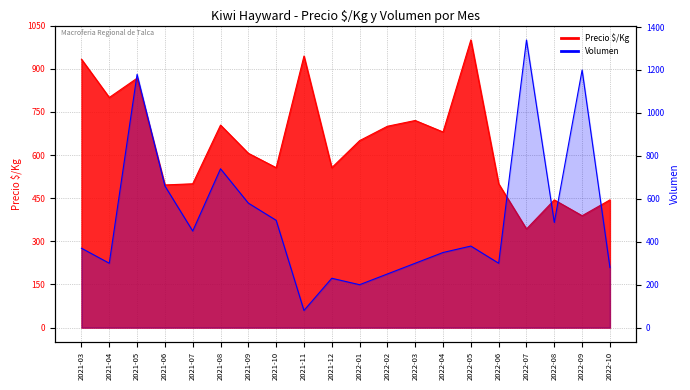

Which has a higher value, 2021-11 or 2022-01?

2021-11